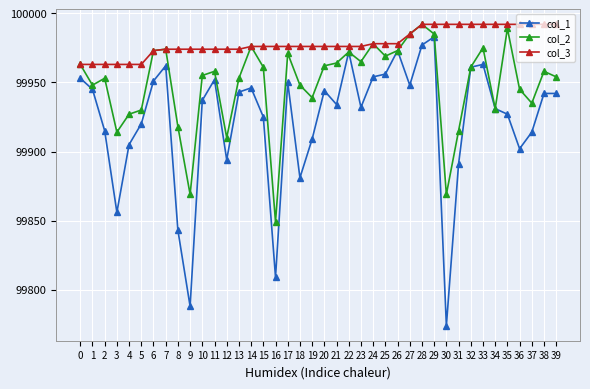

At which label does col_2 reach its minimum?

16